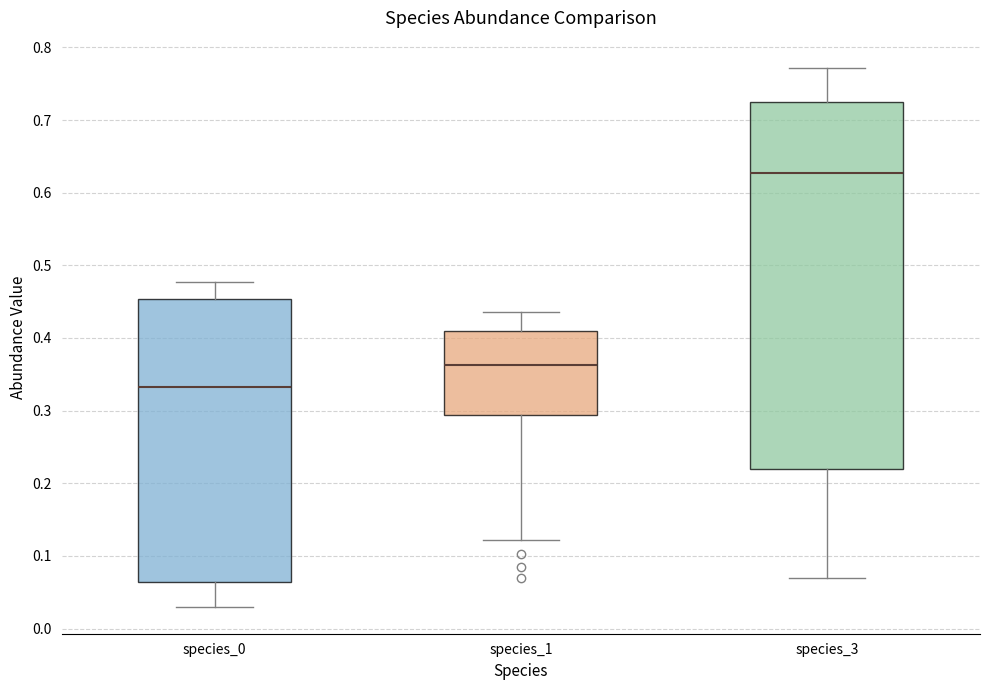

Where does the lower whisker of the box for species_3 end on the y-axis? The values are not printed on the chart, so give them approximately, as read against the axis.

0.07